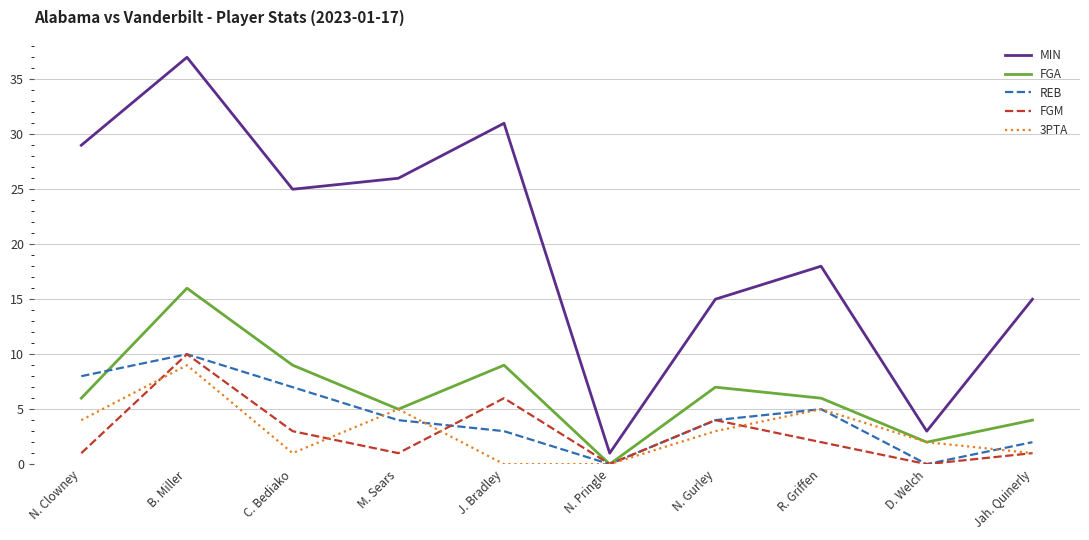

At C. Bediako, list the series in order from largest to smallest.

MIN, FGA, REB, FGM, 3PTA